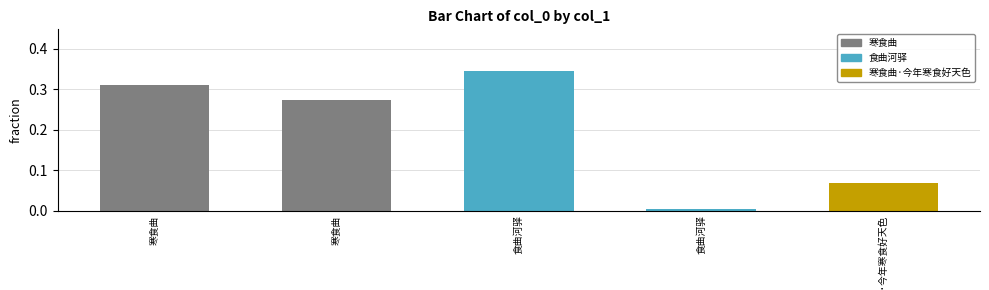

What is the average value?

0.2